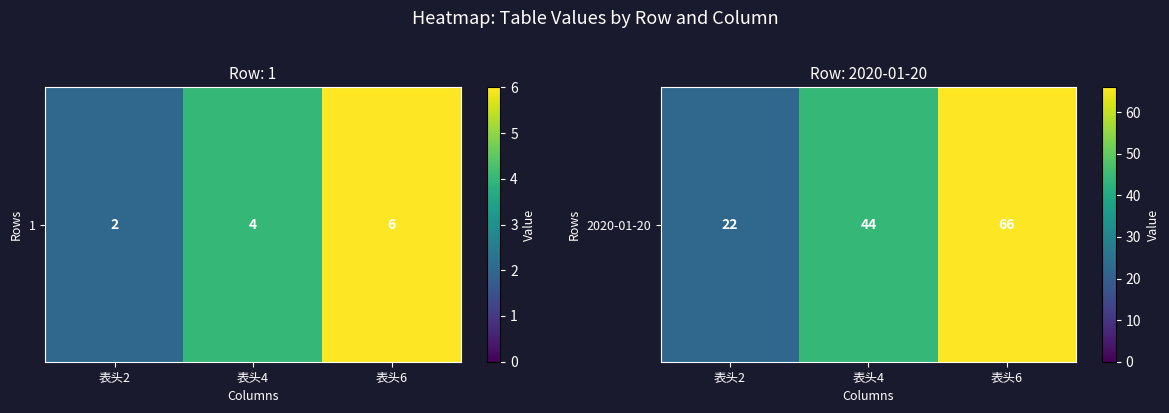

What is the change in value from 表头4 to 表头6?

+22